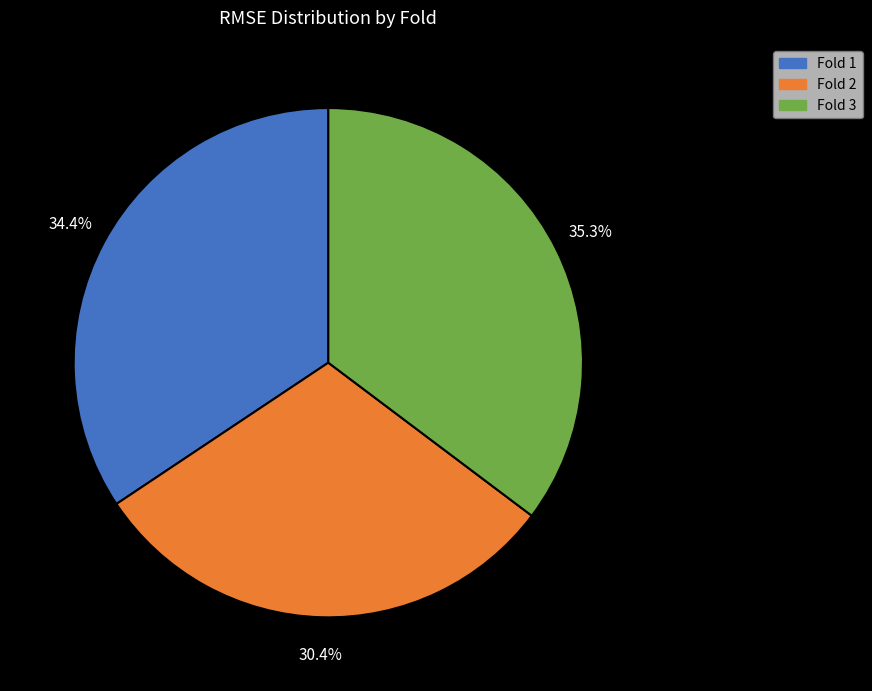

Do Fold 3 and Fold 2 together represent more than half of the pie?

Yes